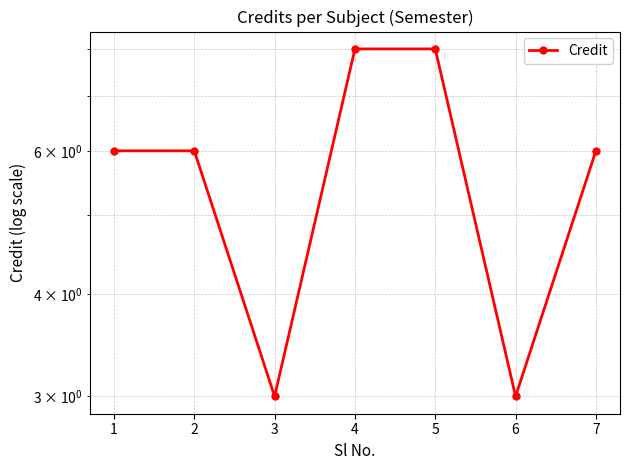

What is the value of the 5th point from the left?

8